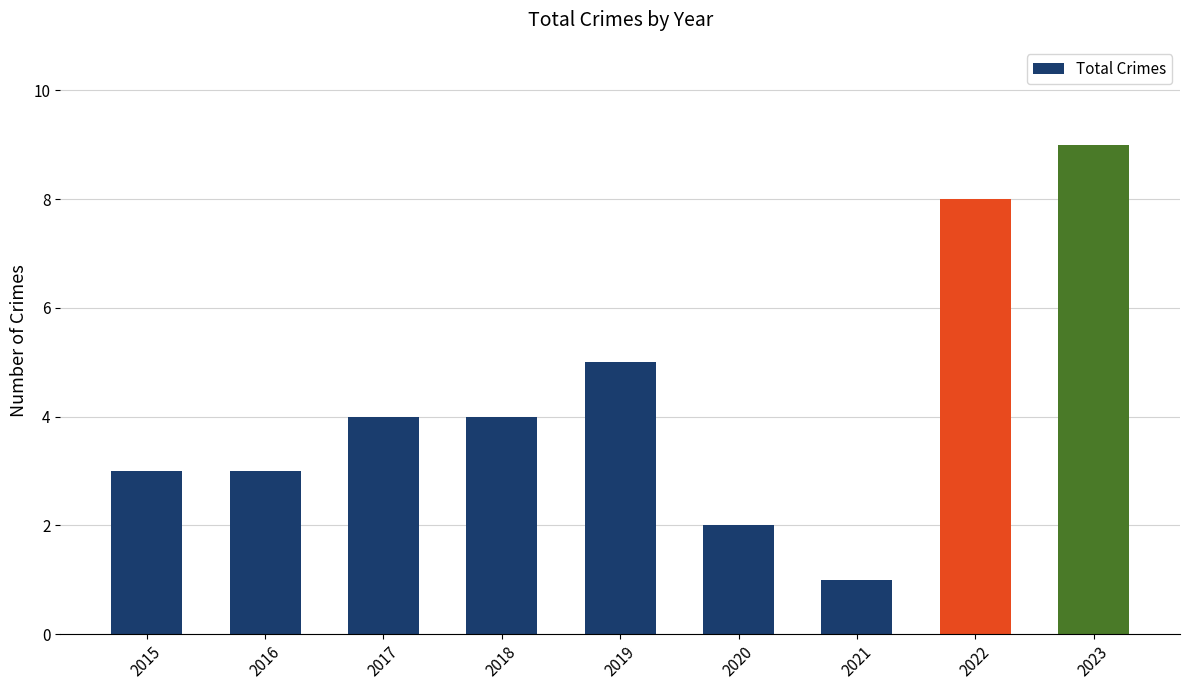

Does the chart contain any negative values?

No